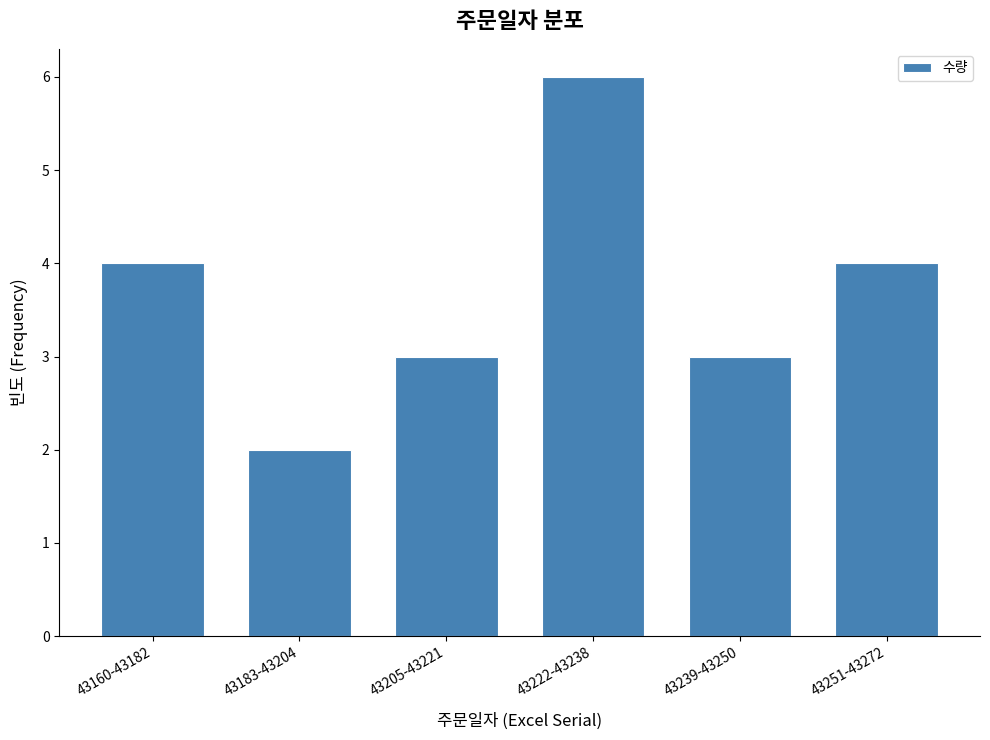

Reading left to right, what are all the values shown in this chart?

4	2	3	6	3	4